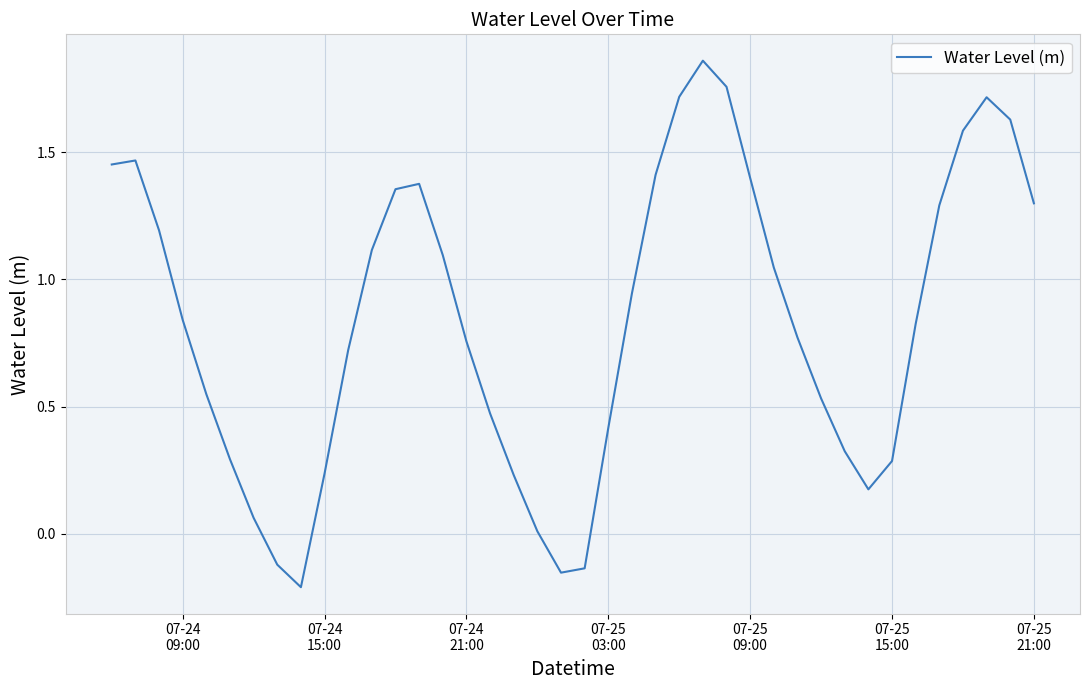

Does the chart display data point markers on the line(s)?

No